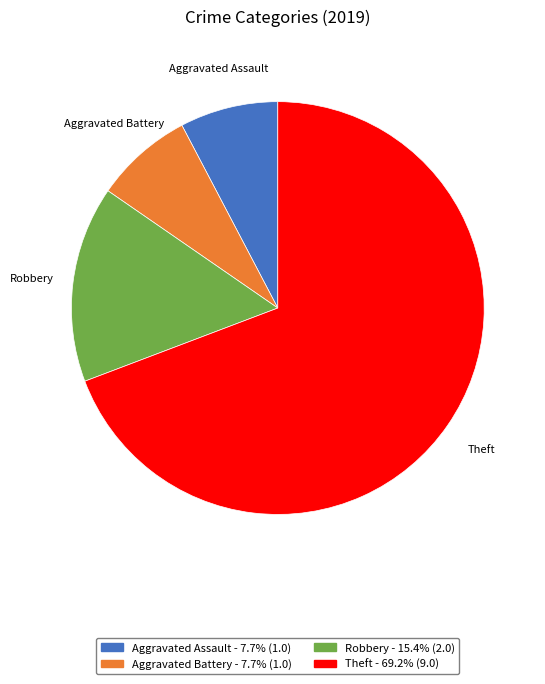

How many slices are in this pie chart?

4